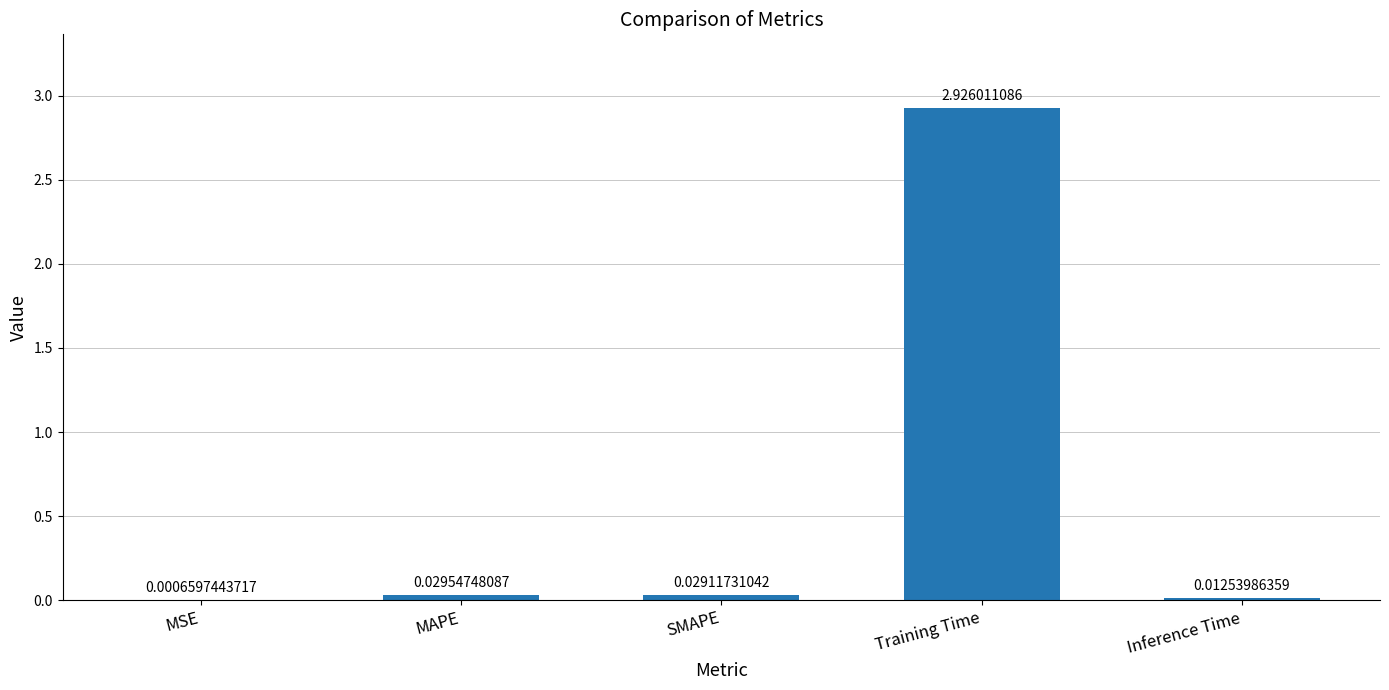

Count the number of categories in the chart.

5